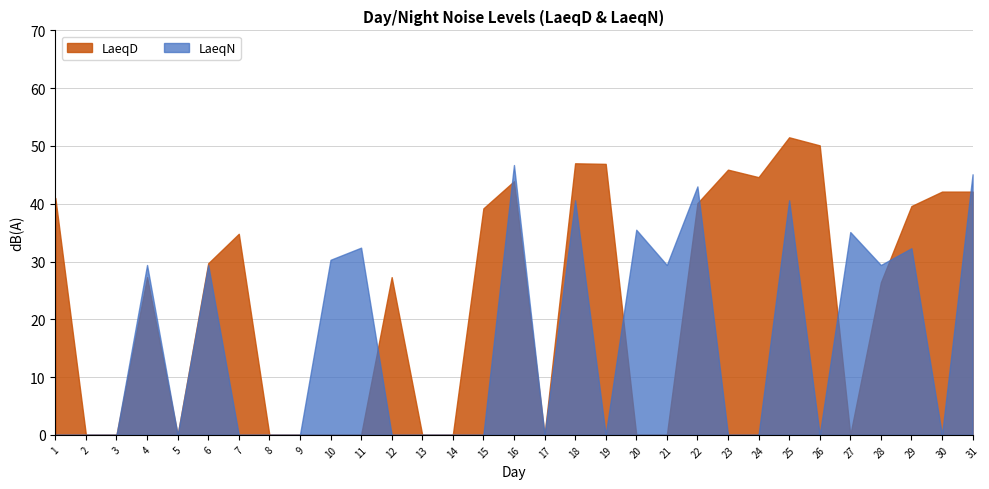

What is the spread (max minus min) of values at 11?

32.4